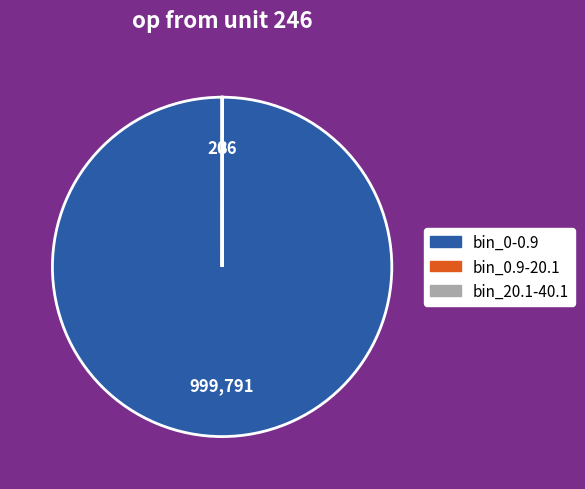

Which category has the biggest portion of the pie?

bin_0-0.9